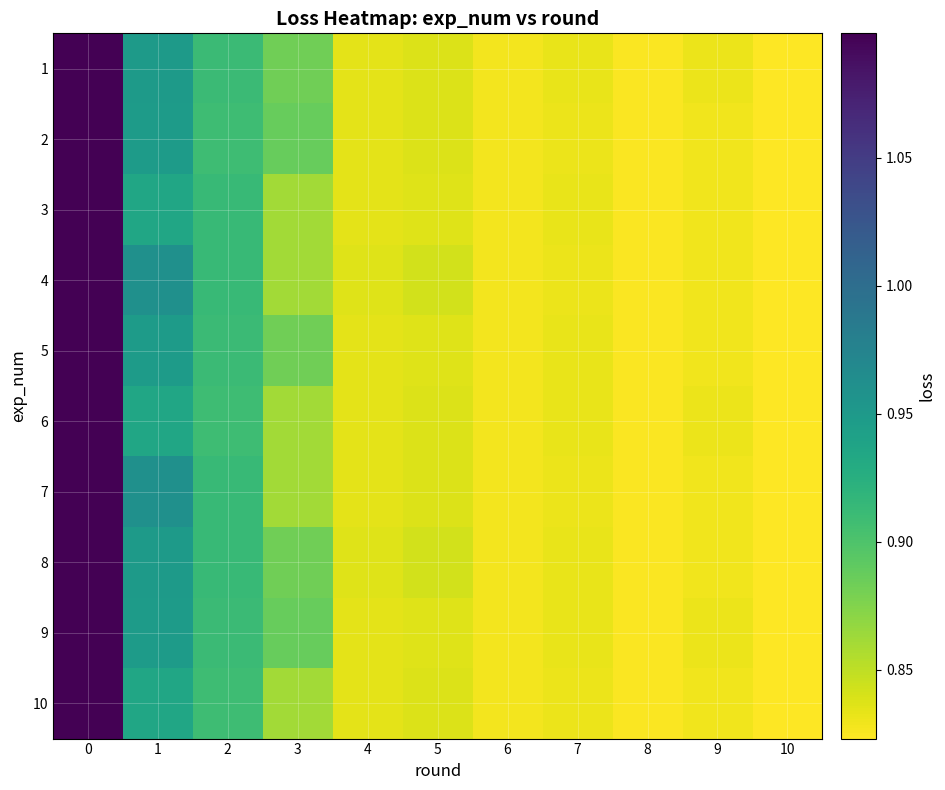

Rank the series by their maximum value, from lowest to highest.

1, 2, 3, 4, 5, 6, 7, 8, 9, 10